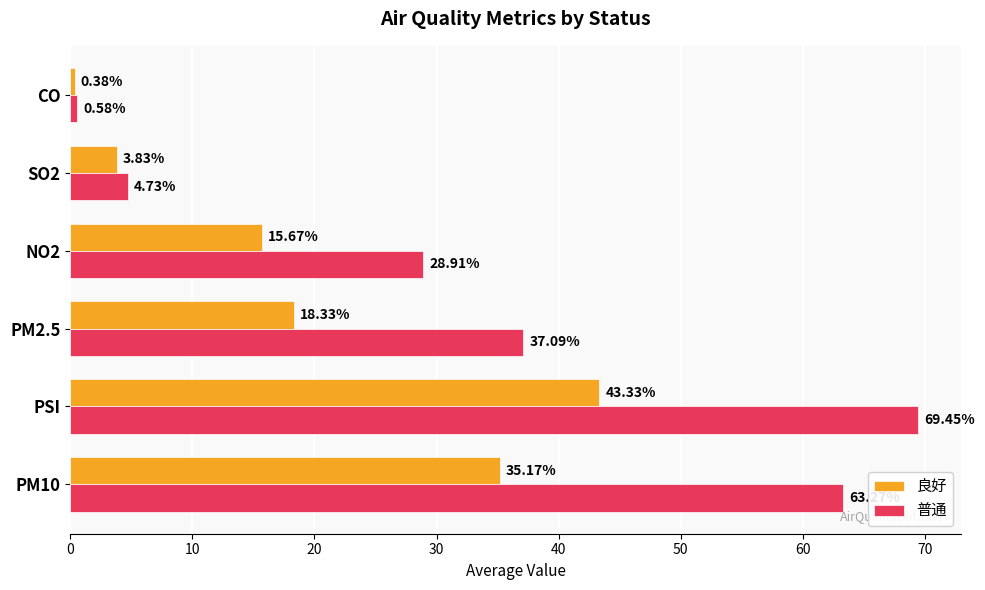

What is the average value of the 普通 series?

34.0